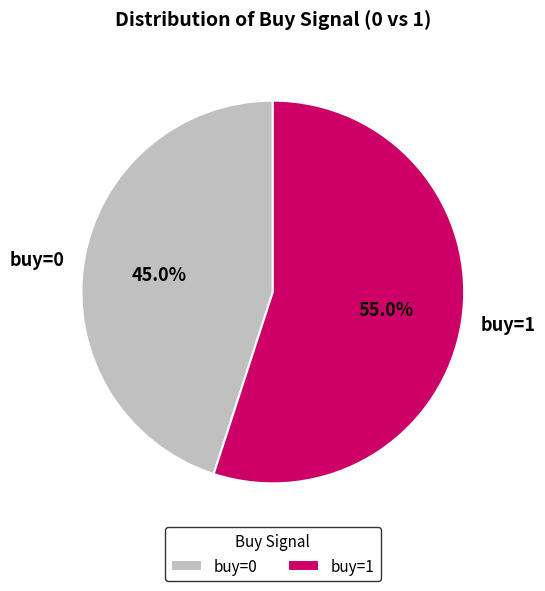

Which has a higher value, buy=1 or buy=0?

buy=1